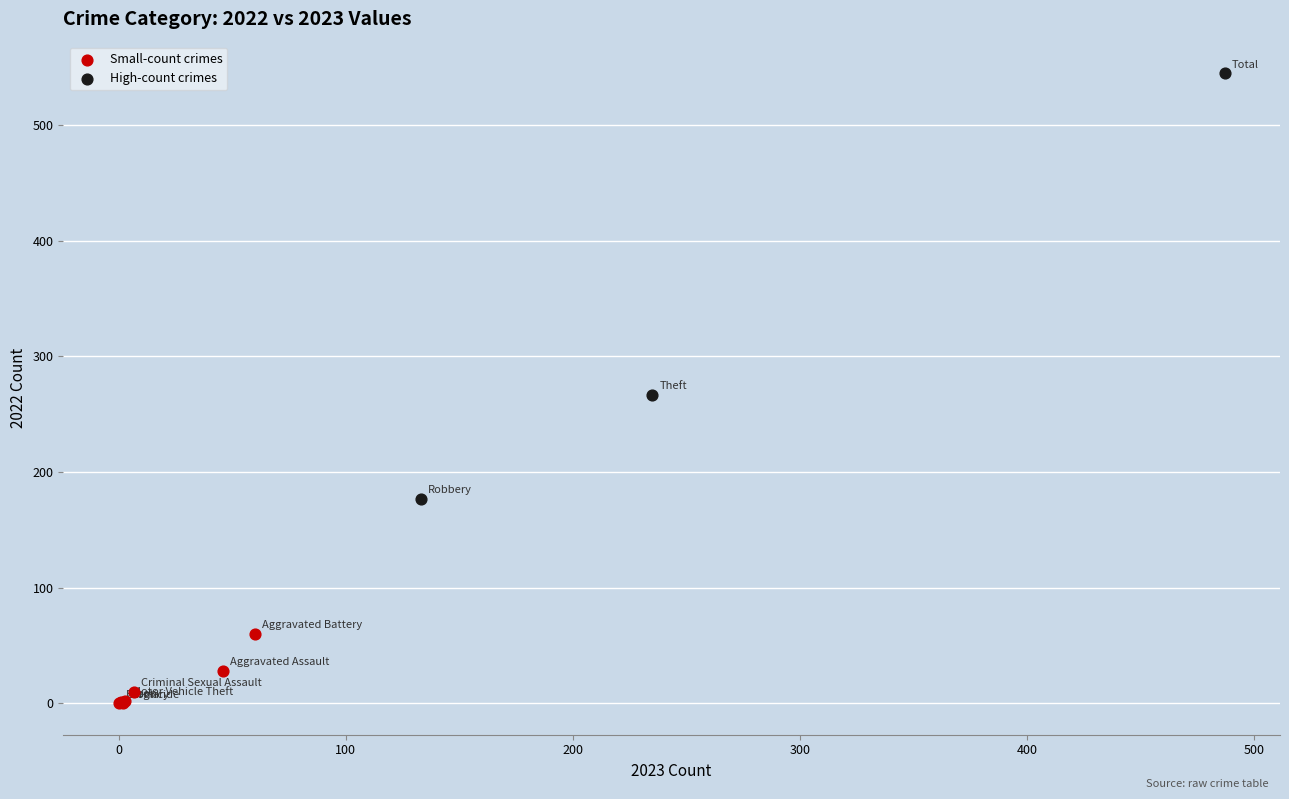

Which series has the widest spread of Y values?

High-count crimes